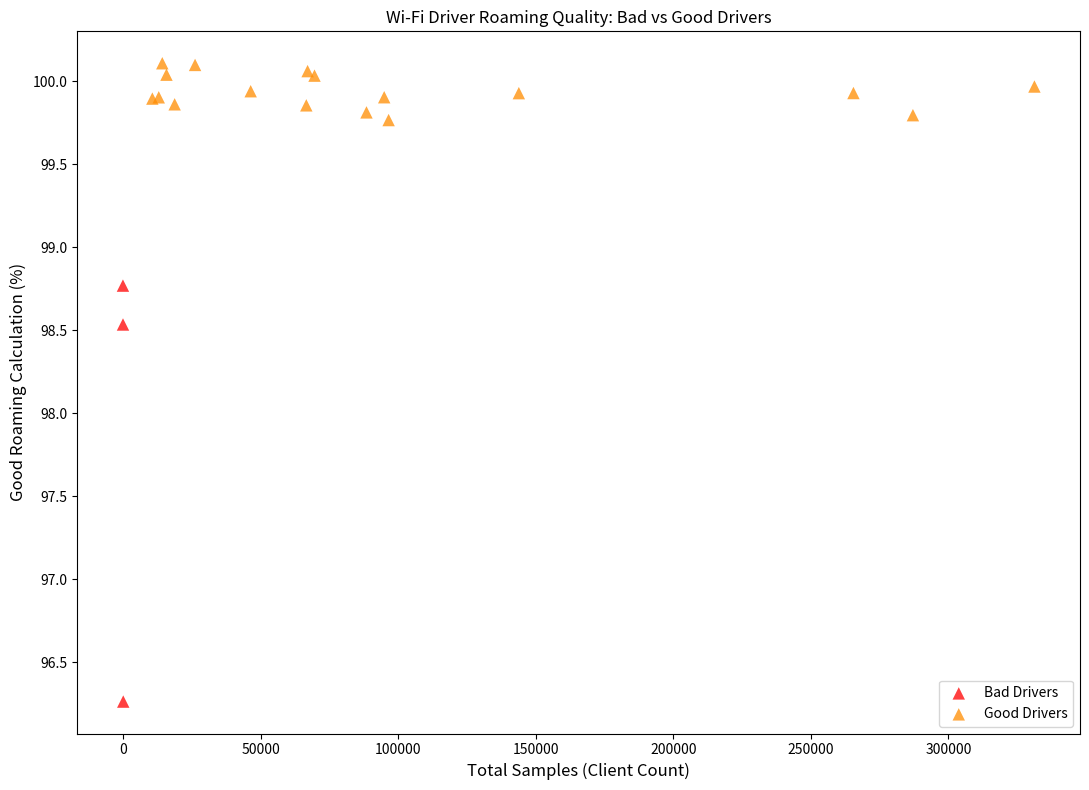

Which series reaches the minimum Y coordinate?

Bad Drivers